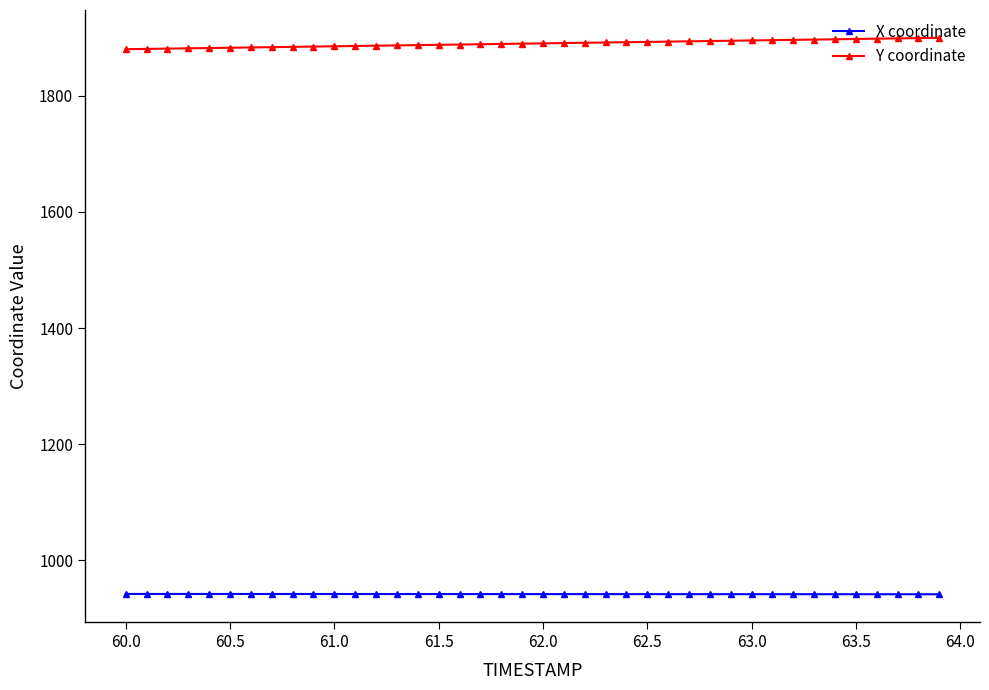

At how many categories does at least one series exceed 1701?

40